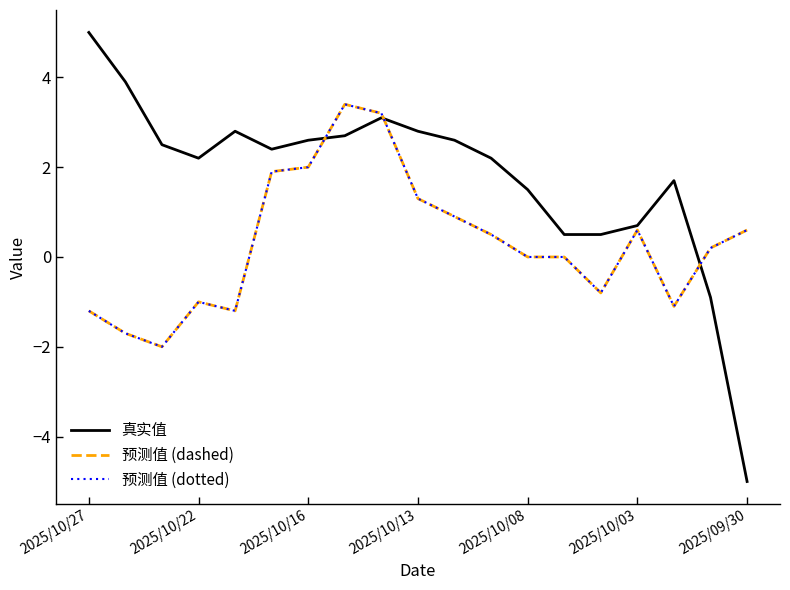

True or false: 真实值 and 预测值 (dotted) cross at least once.

True